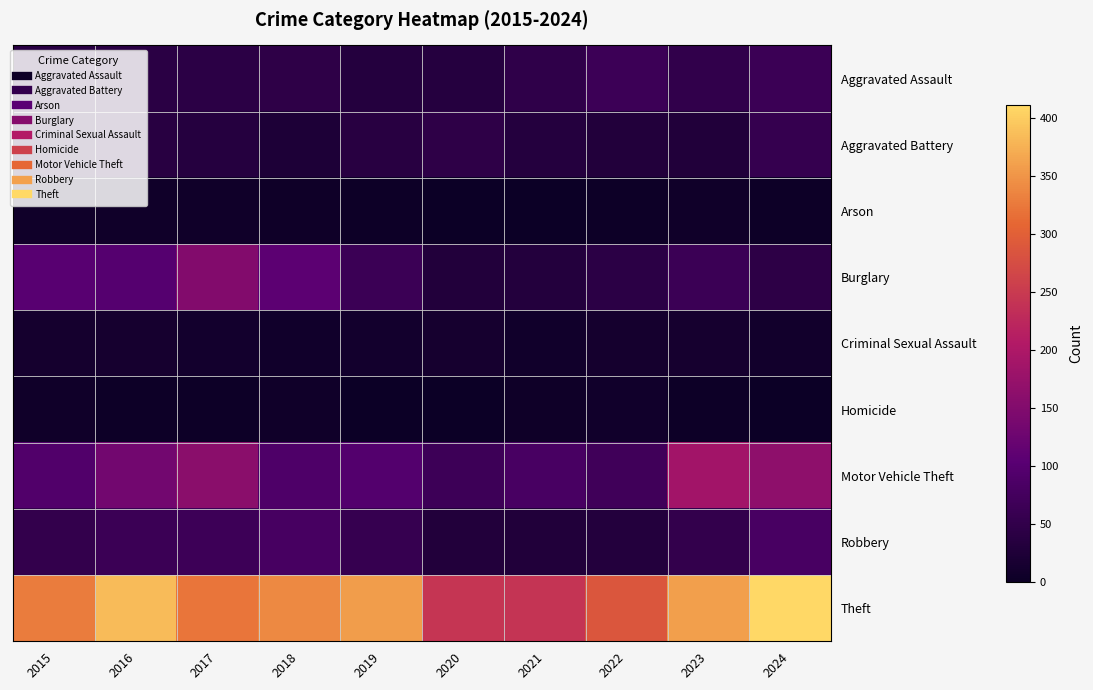

What is the maximum value shown in the chart?

411